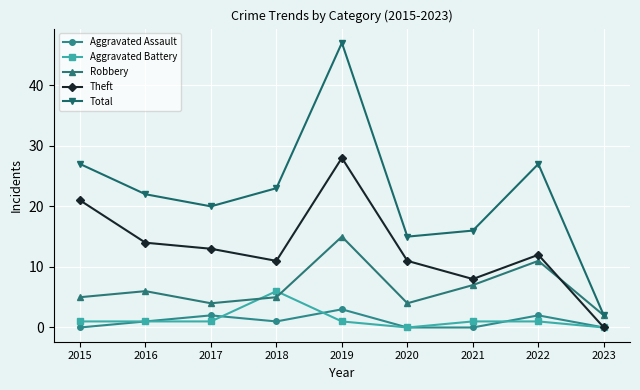

Rank the series at 2021 from highest to lowest value.

Total, Theft, Robbery, Aggravated Battery, Aggravated Assault